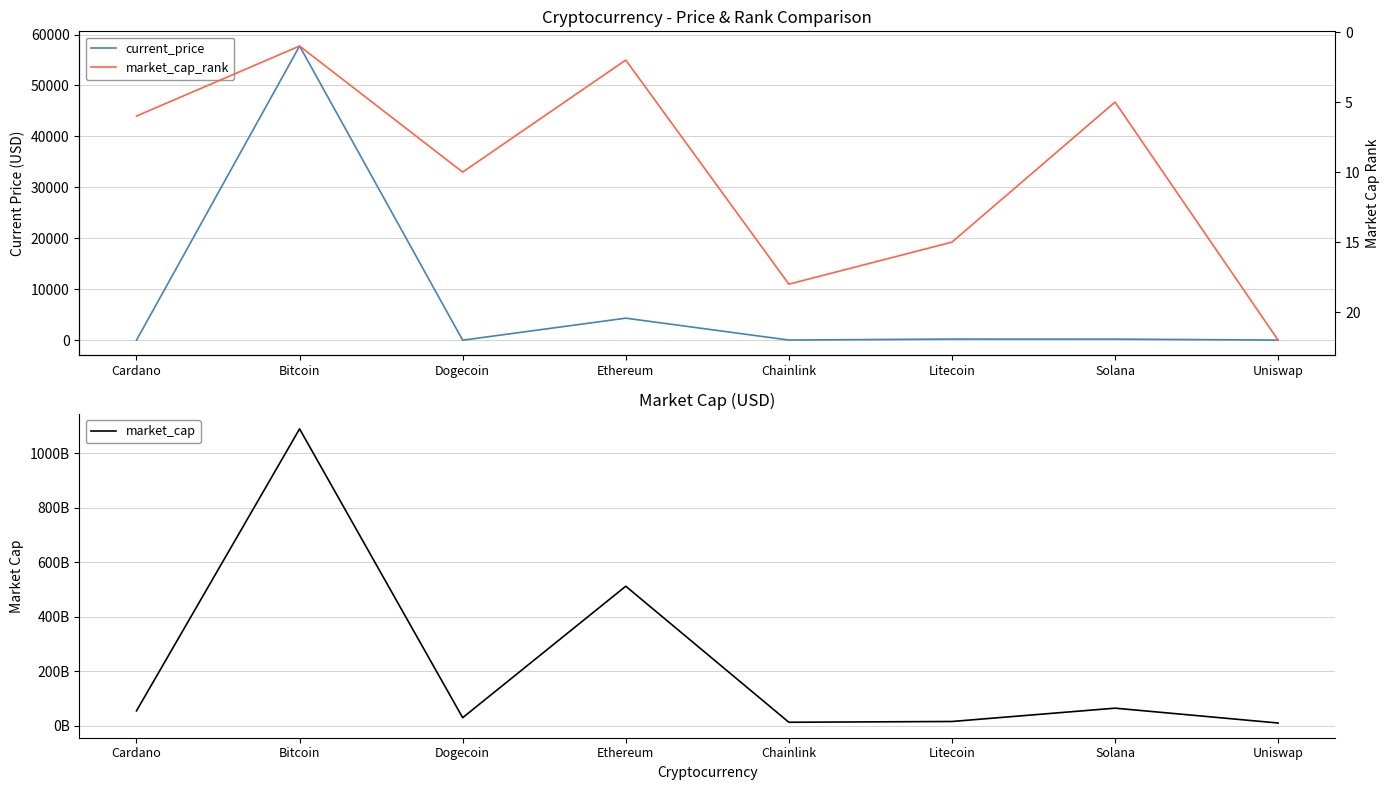

True or false: current_price has more than 2 interior local peaks.

True